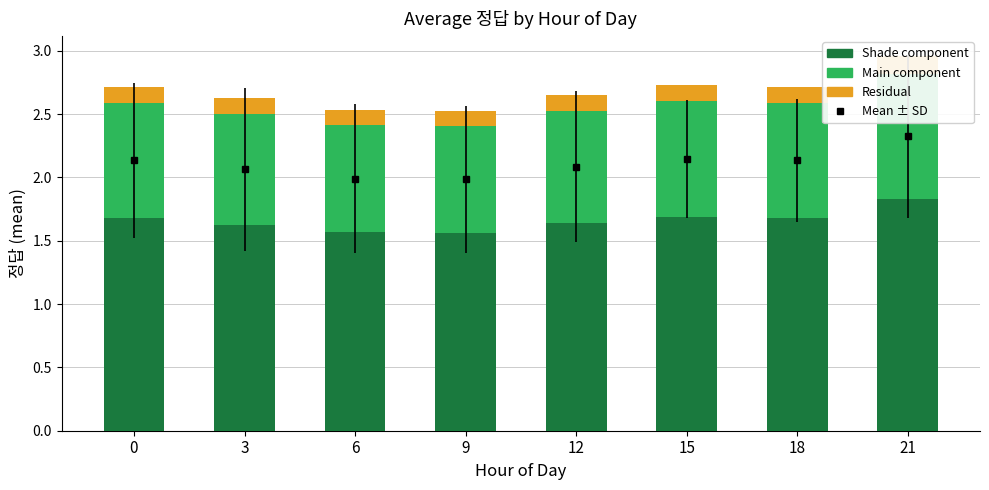

What is the average value of the Residual series?

0.1